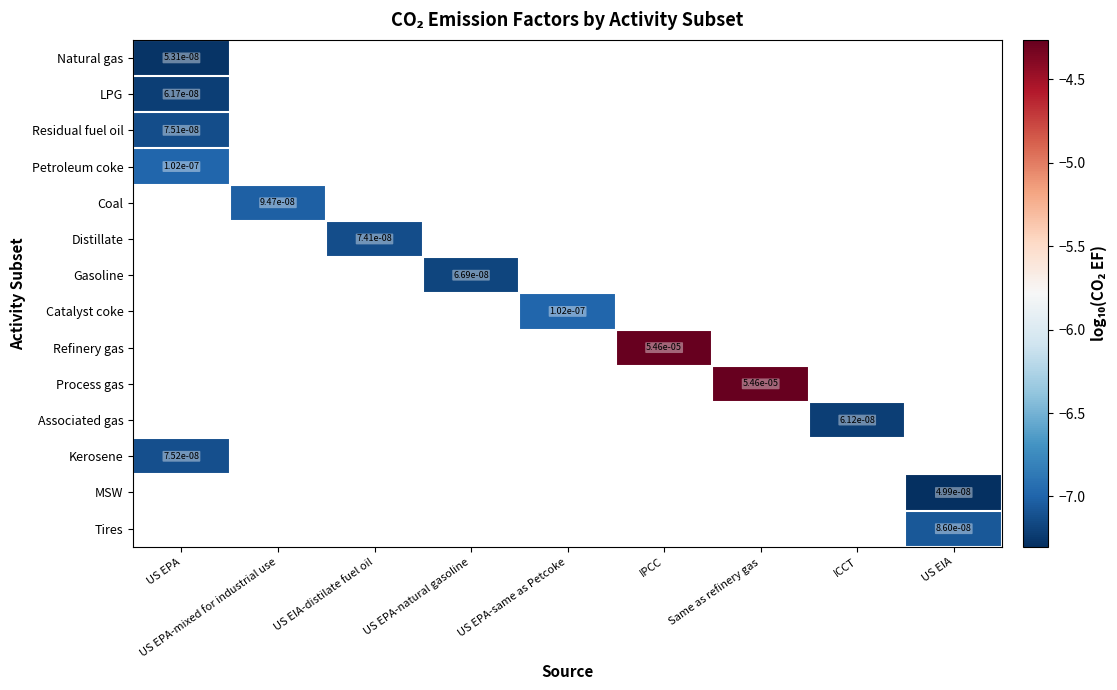

Is the value of Associated gas at ICCT greater than the value of Petroleum coke at US EPA?

No